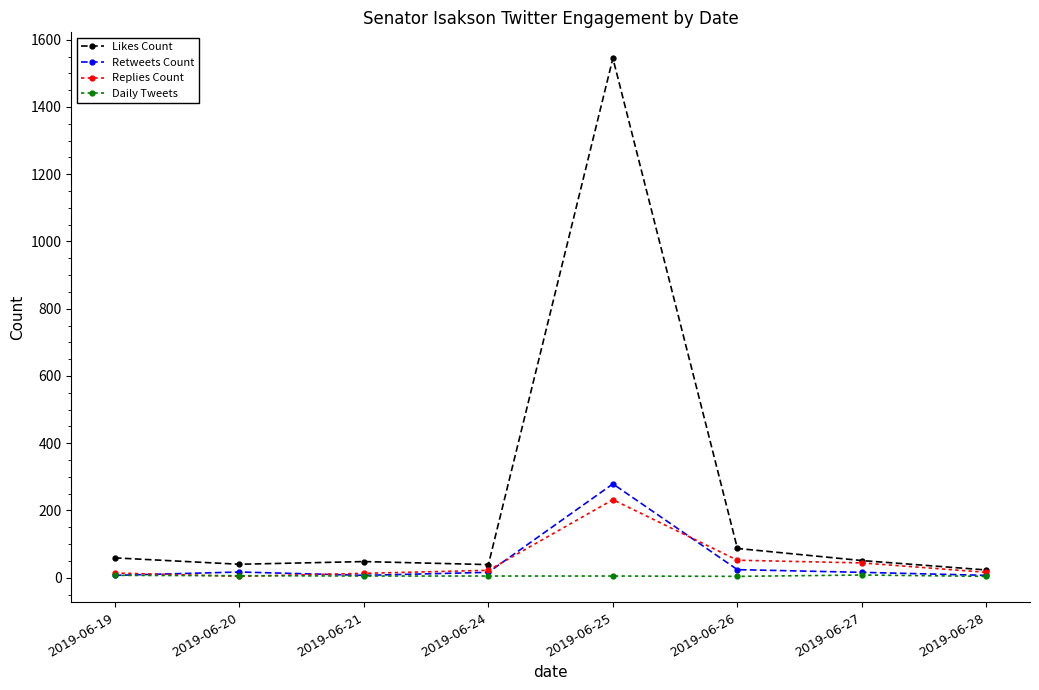

What is the value of the Daily Tweets point at the 8th from the left?

4